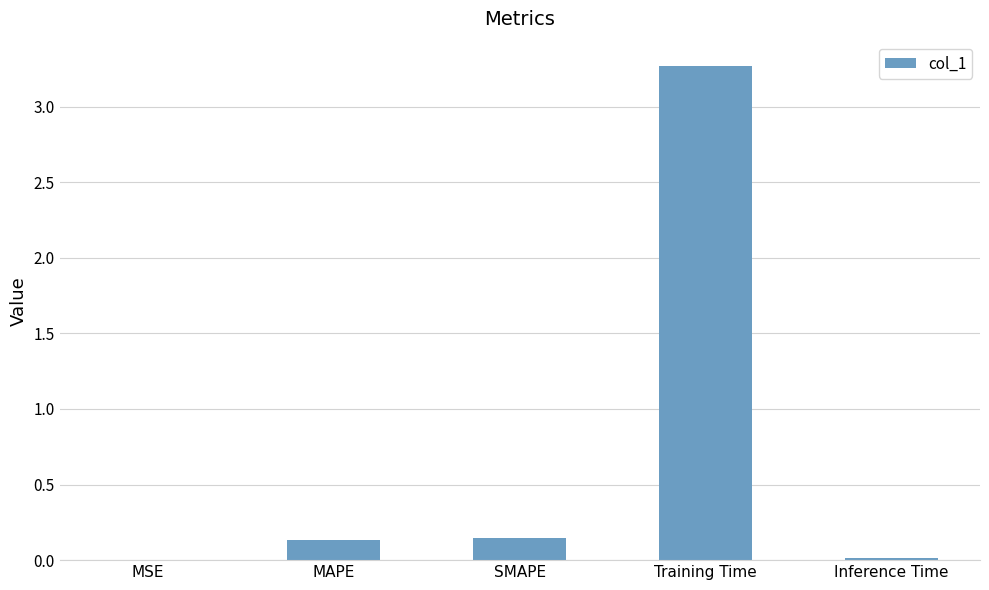

What is the sum of all values?

3.6